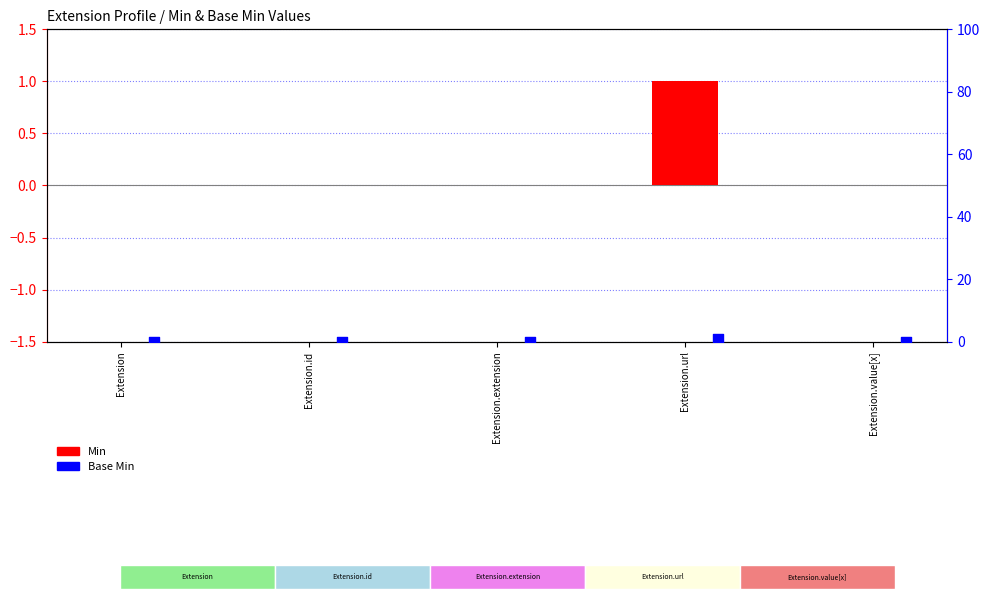

Which series reaches the minimum Y coordinate?

Min